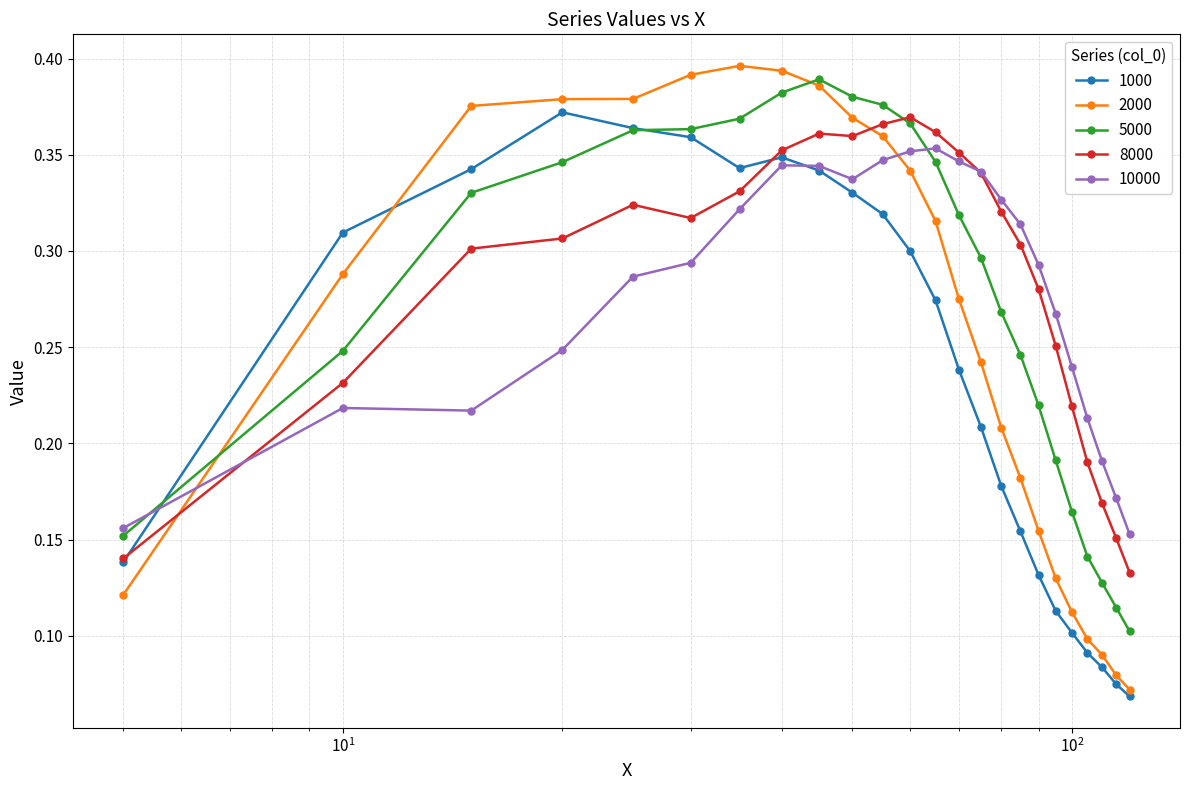

Which series has the largest range (max minus min)?

2000